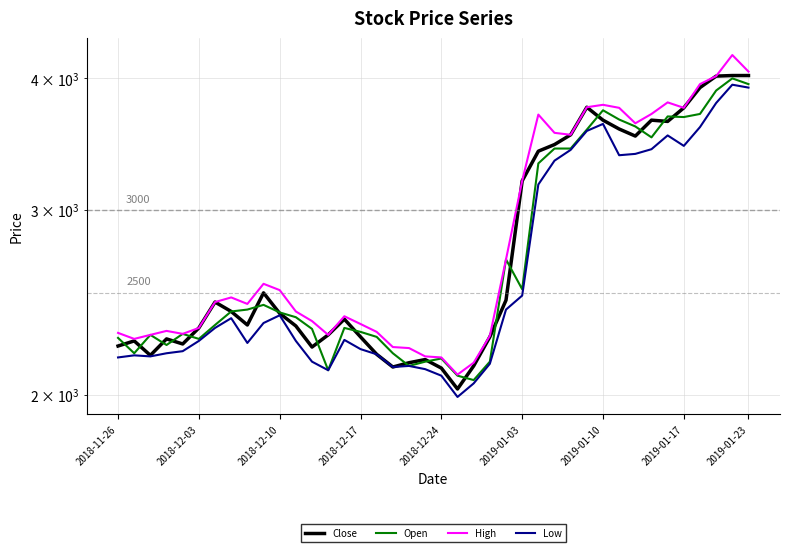

Is this an area chart (filled region under the line)?

No